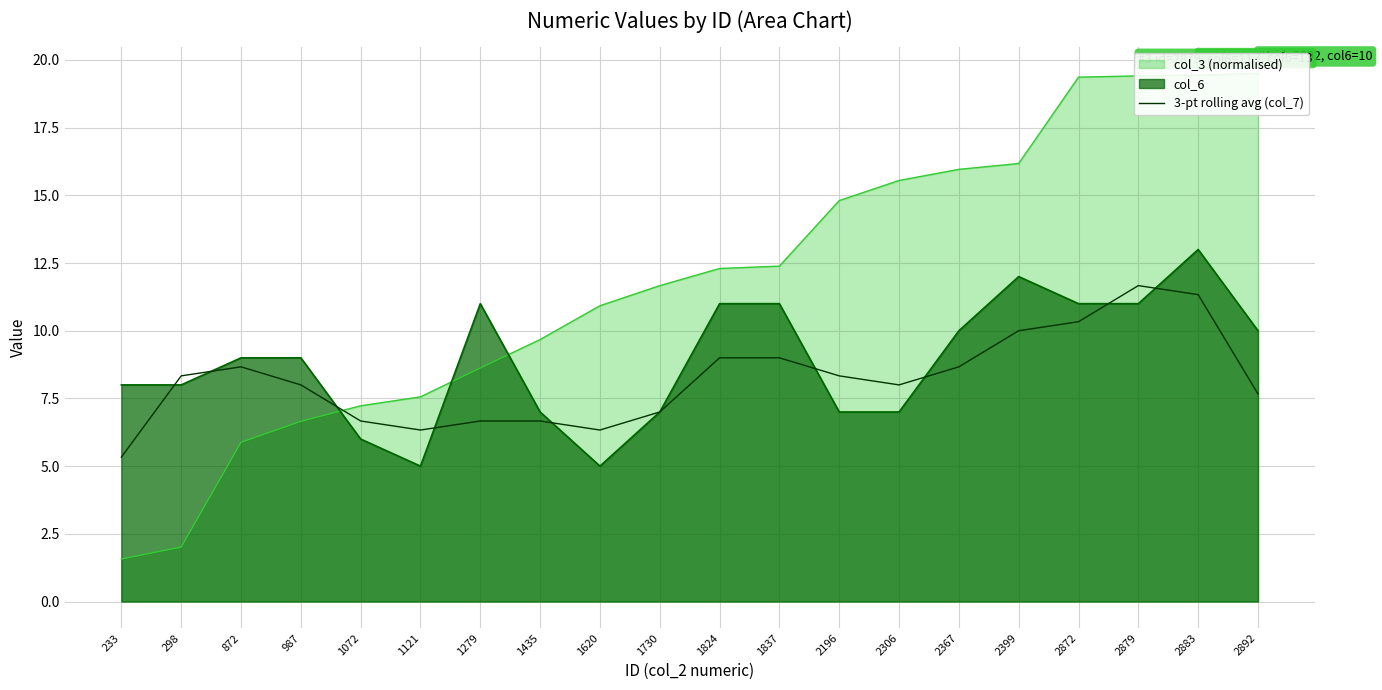

The value at 2306 is 8.0. True or false?

True